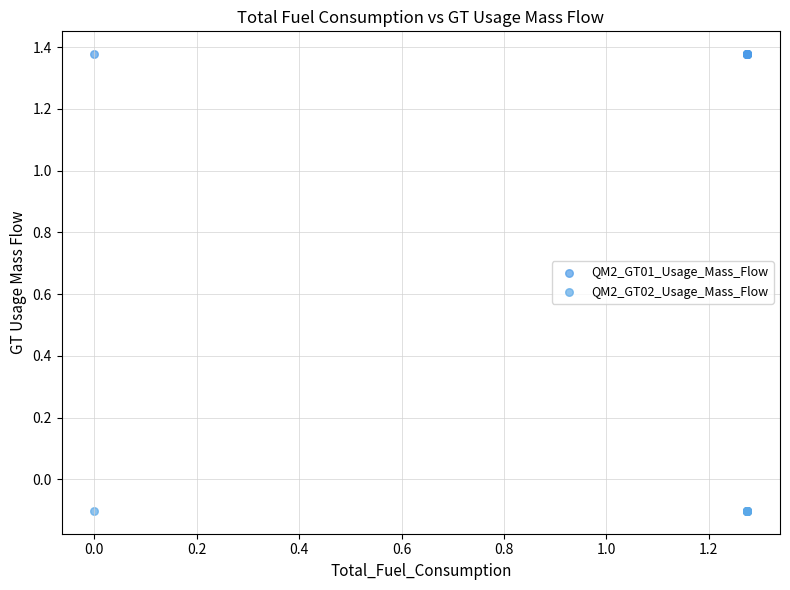

Which series contains the lowest Y value?

QM2_GT02_Usage_Mass_Flow